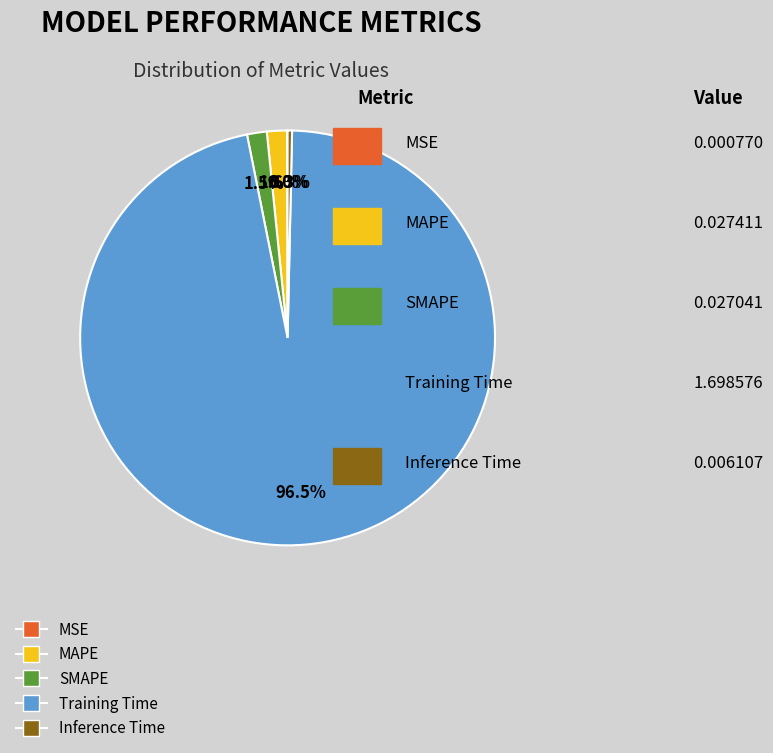

What is the largest slice in the pie chart?

Training Time